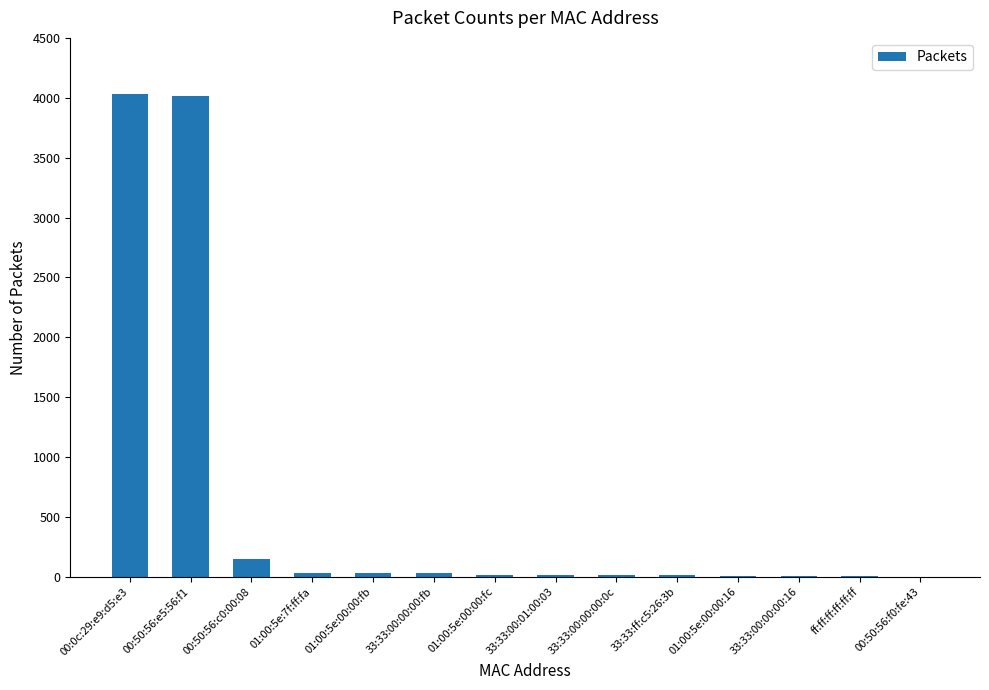

Where is the data nearest to the value 2018?

00:50:56:c0:00:08